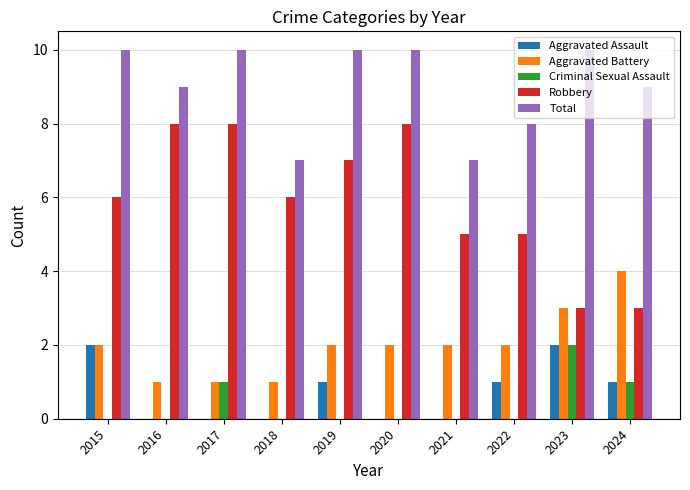

At which label does Aggravated Assault first exceed 1?

2015